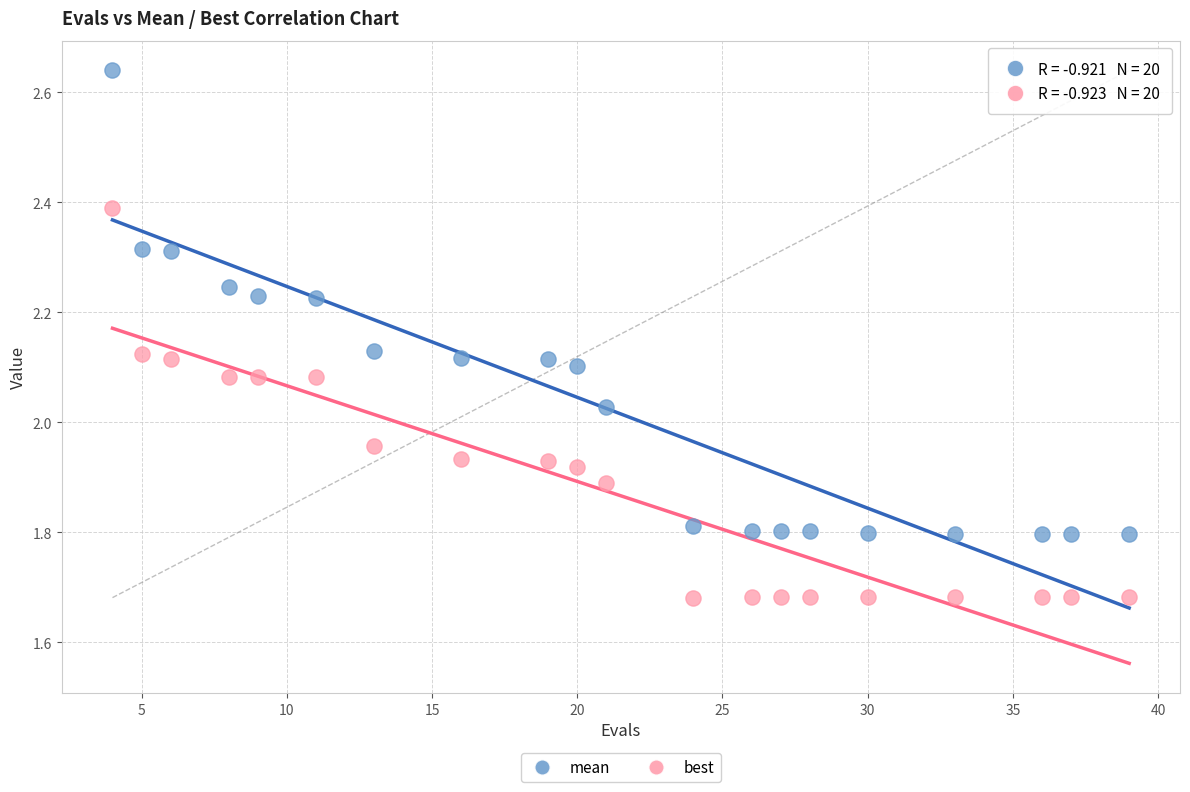

Which series has the widest spread of Y values?

mean